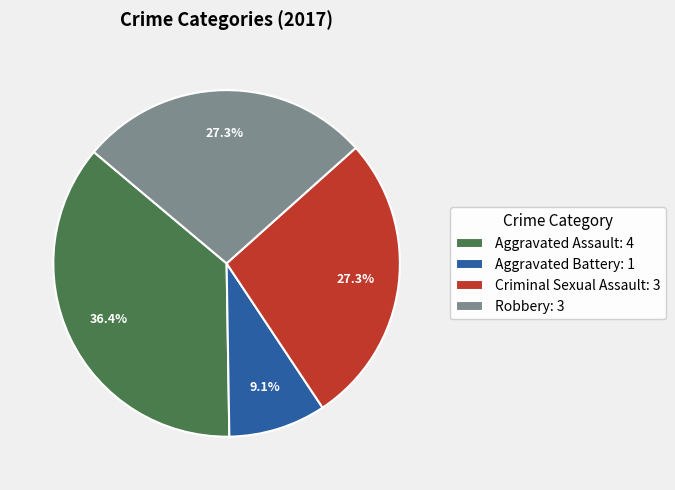

Is it true that Aggravated Assault is 36% of the pie?

True